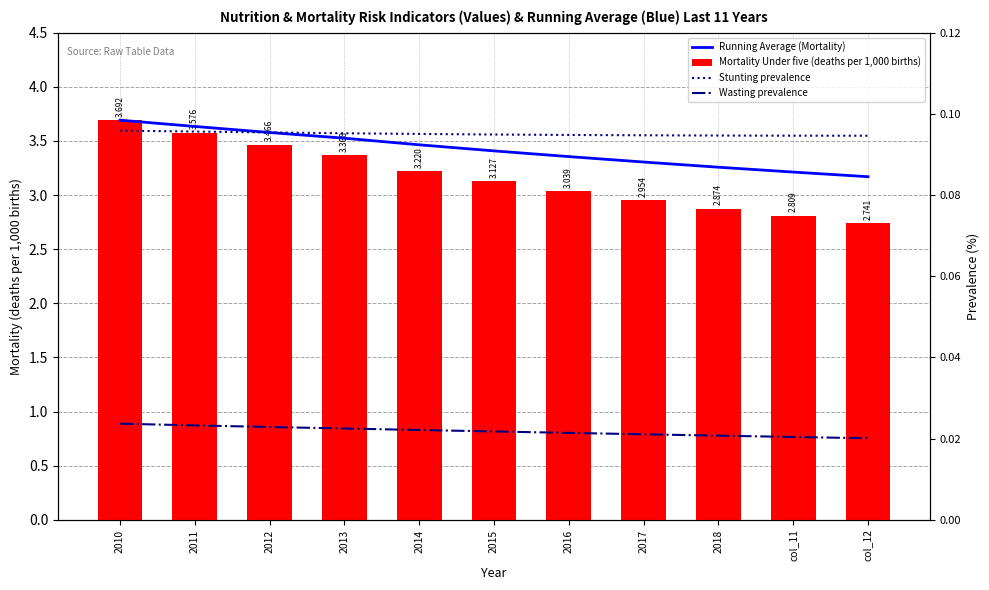

What is the average value of the Mortality Under five (deaths per 1,000 births) series?

3.2